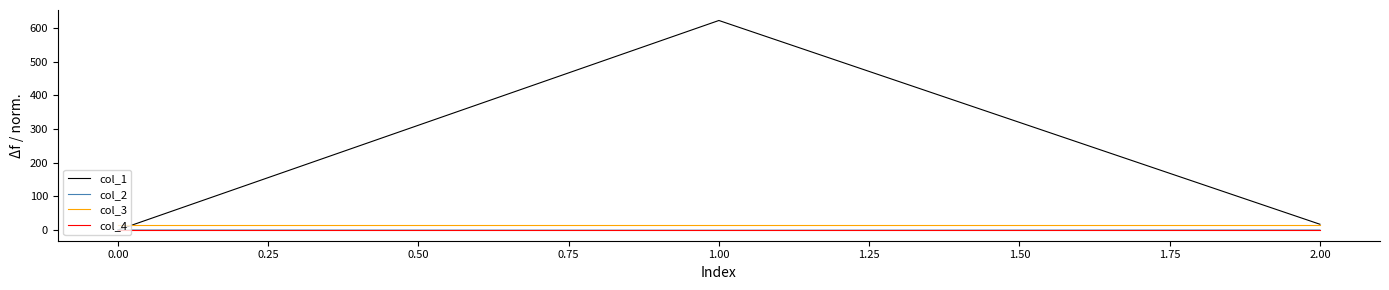

What is the spread (max minus min) of values at 0.00?

16.0